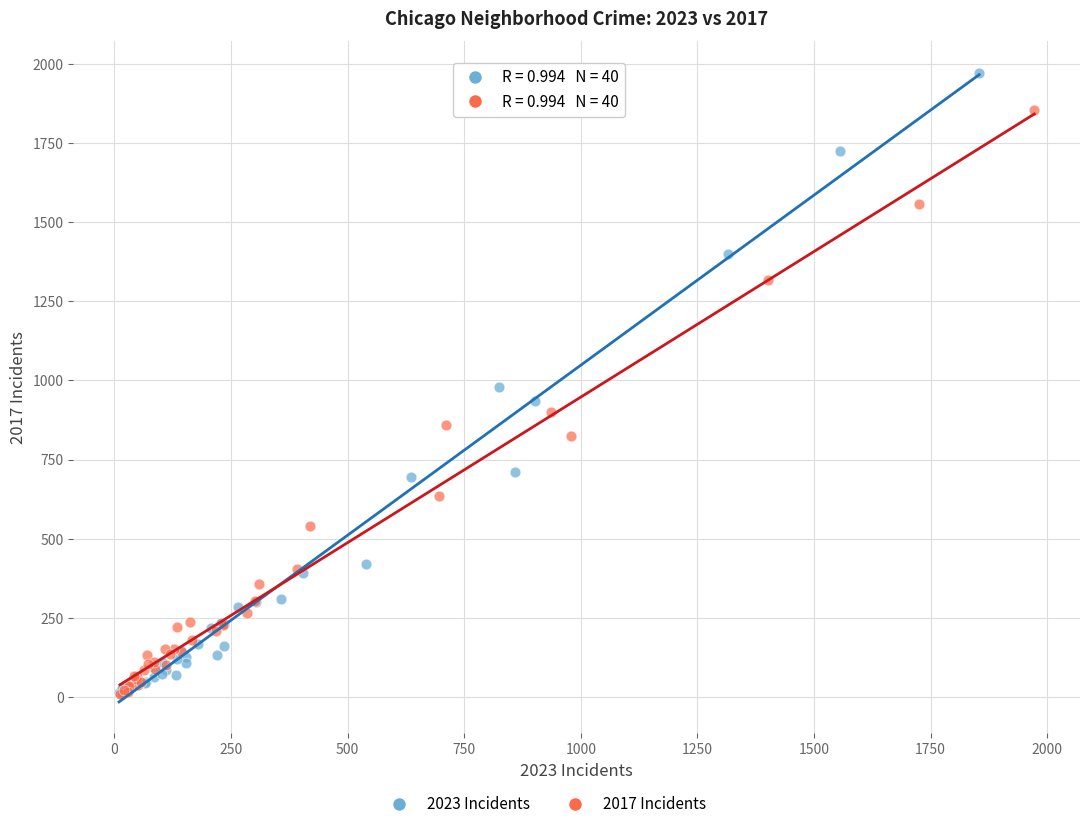

Which series has the largest Y range (max minus min)?

2023 Incidents